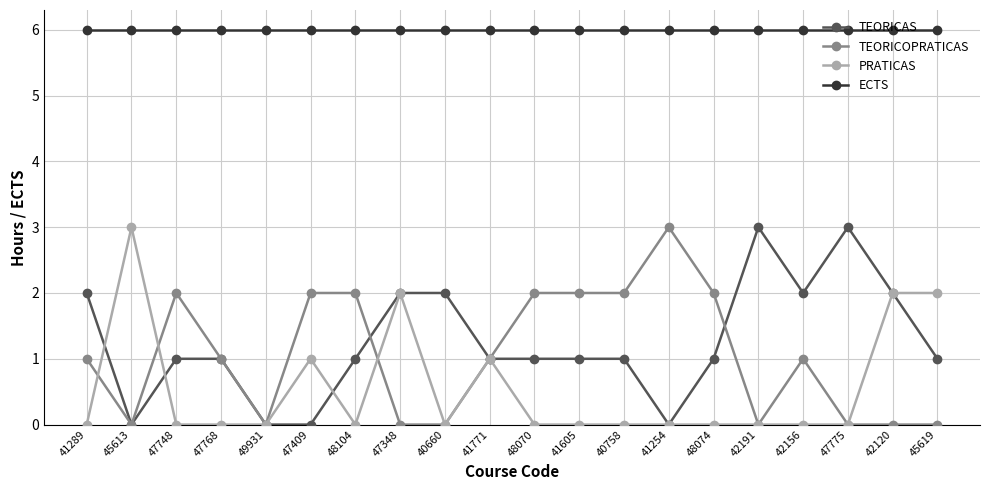

The ECTS series shows 8 at 48070. True or false?

False